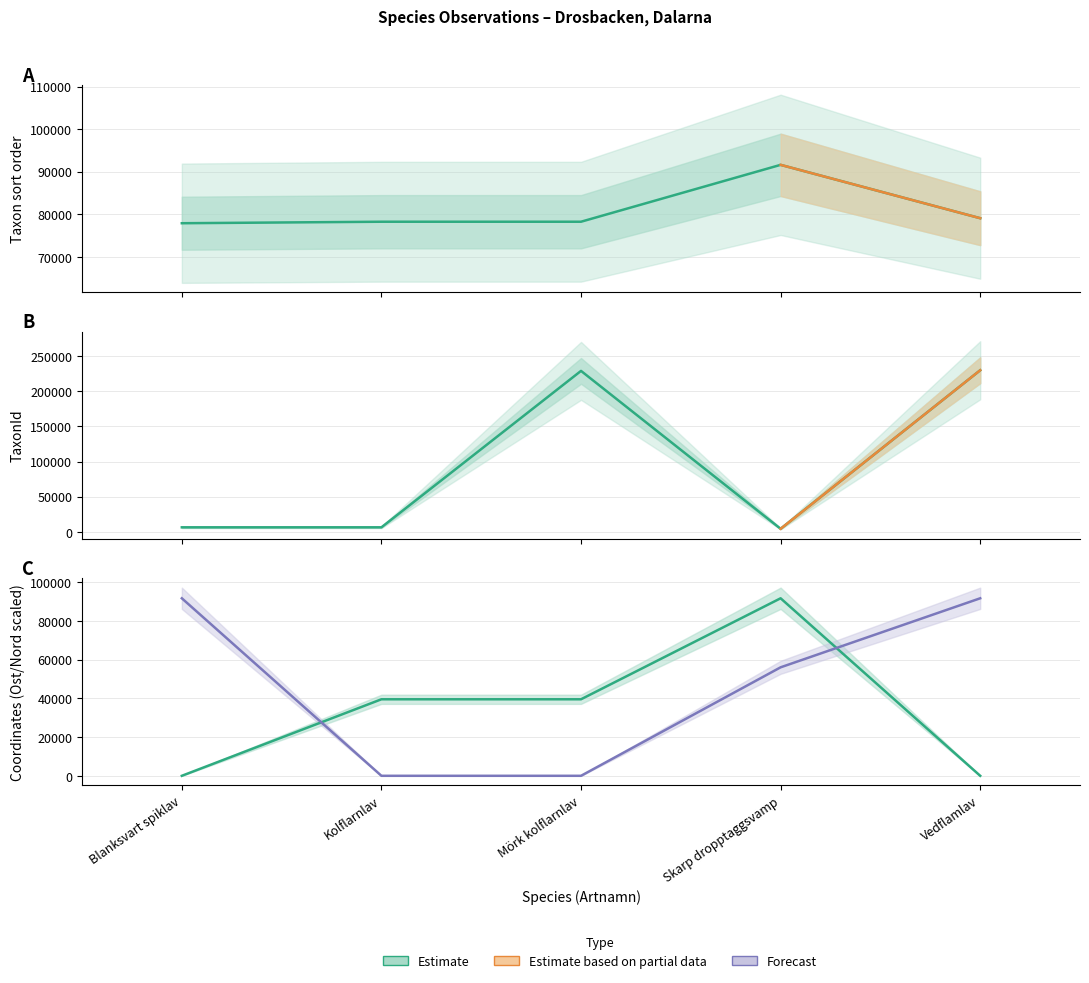

Which category has the highest value across all series?

Vedflamlav